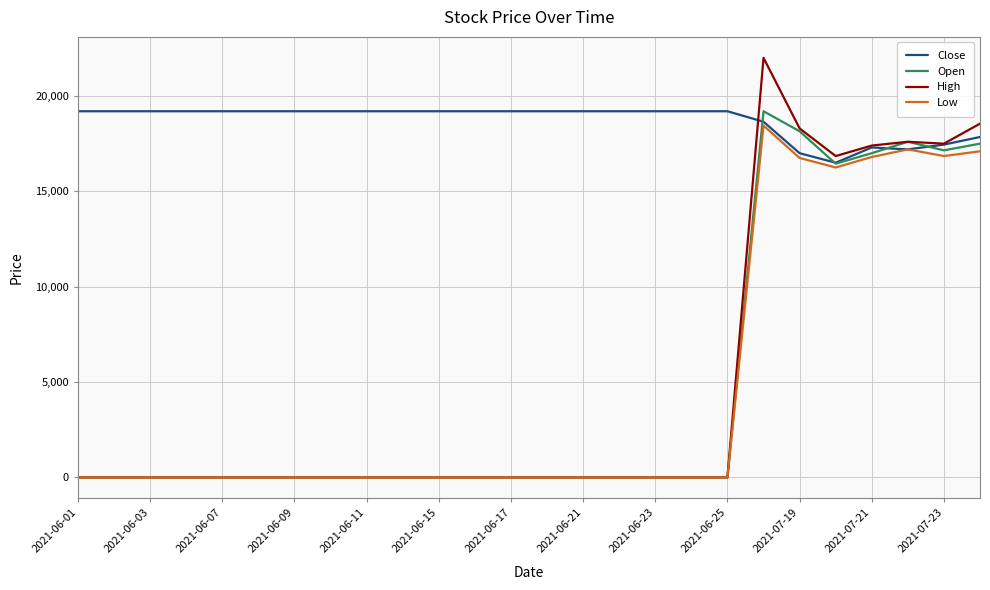

Which series has the largest total across all categories?

Close